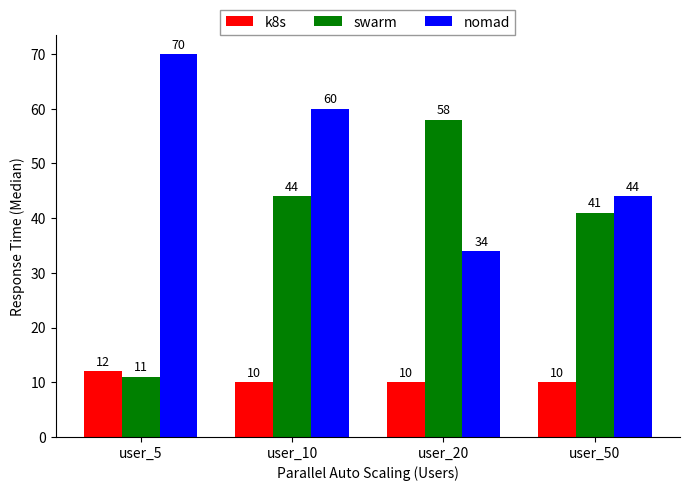

Reading left to right, list all the values displayed in this chart.

k8s: user_5=12	user_10=10	user_20=10	user_50=10
swarm: user_5=11	user_10=44	user_20=58	user_50=41
nomad: user_5=70	user_10=60	user_20=34	user_50=44